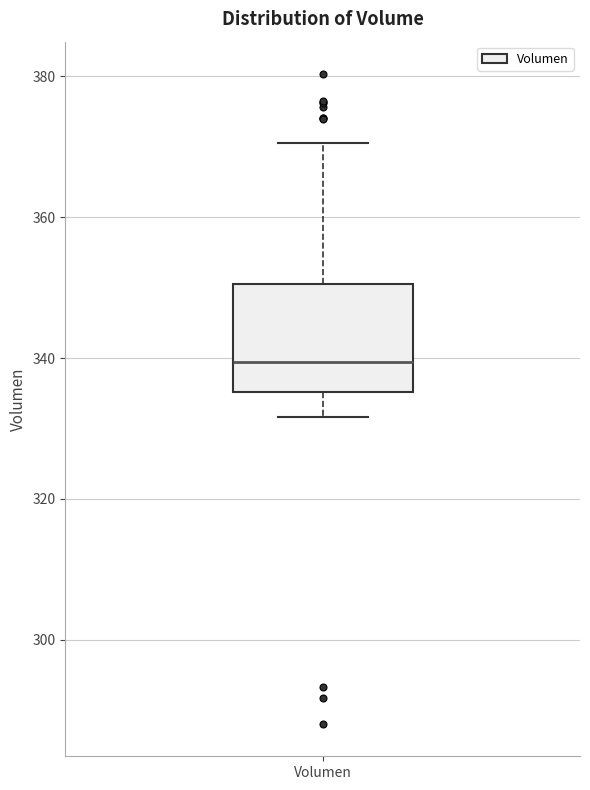

Transcribe this box plot: give where the median line is, the range the box spans, and where the two whiskers end, as read against the y-axis. The values are not printed on the chart, so give them approximately, as read against the axis.

median 340, box 336 to 350, whiskers 332 to 370